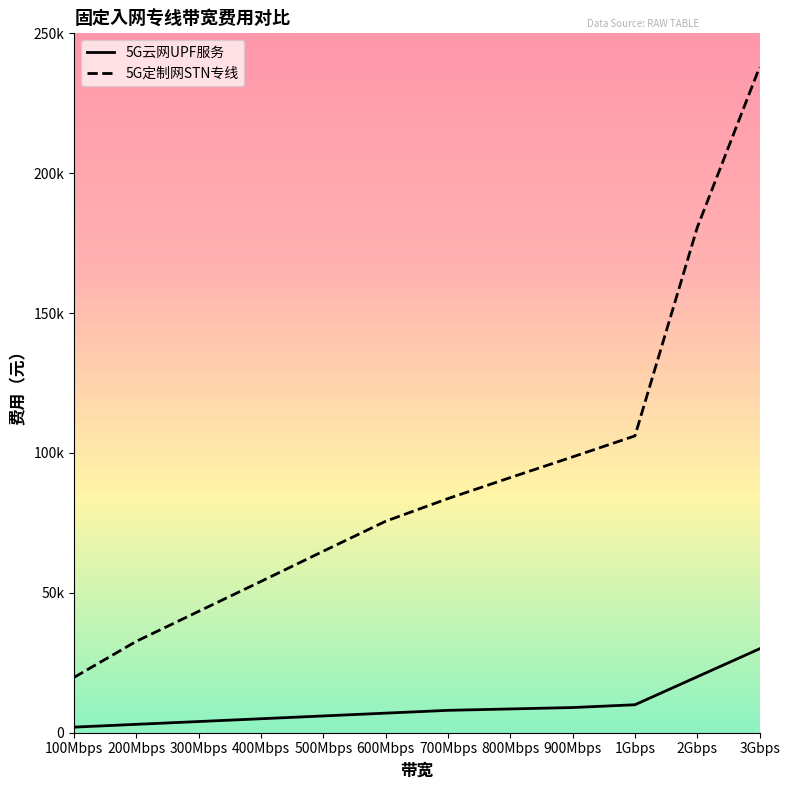

Reading left to right, extract all data points from this chart.

5G云网UPF服务: 100Mbps=2000	200Mbps=3000	300Mbps=4000	400Mbps=5000	500Mbps=6000	600Mbps=7000	700Mbps=8000	800Mbps=8500	900Mbps=9000	1Gbps=10000	2Gbps=20000	3Gbps=30000
5G定制网STN专线: 100Mbps=19800	200Mbps=32700	300Mbps=43400	400Mbps=54100	500Mbps=64900	600Mbps=75600	700Mbps=83700	800Mbps=91200	900Mbps=98600	1Gbps=106100	2Gbps=180600	3Gbps=237900